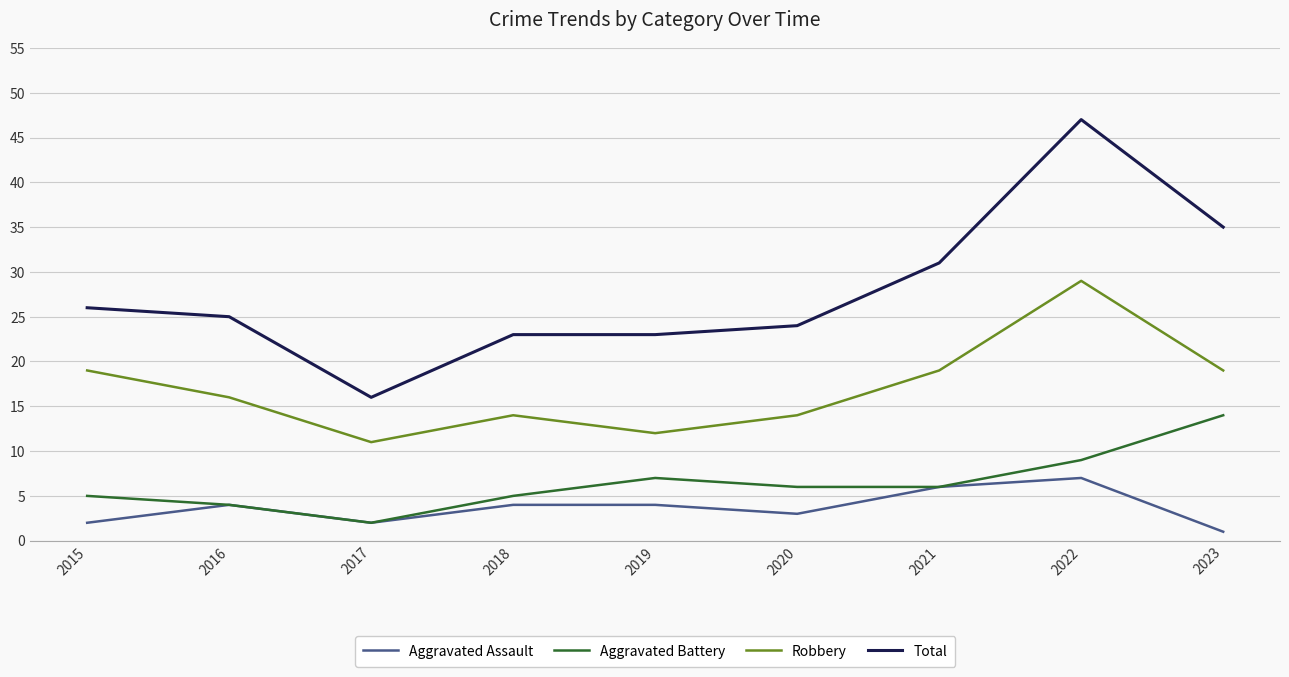

At which category is the sum across all series the highest?

2022